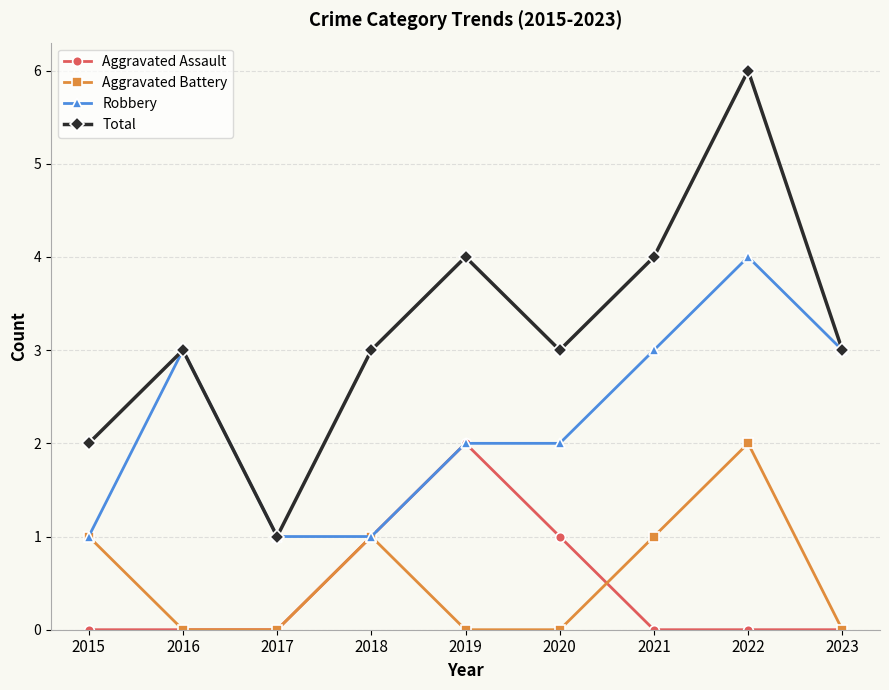

What is the difference between the maximum and minimum values in the Robbery series?

3